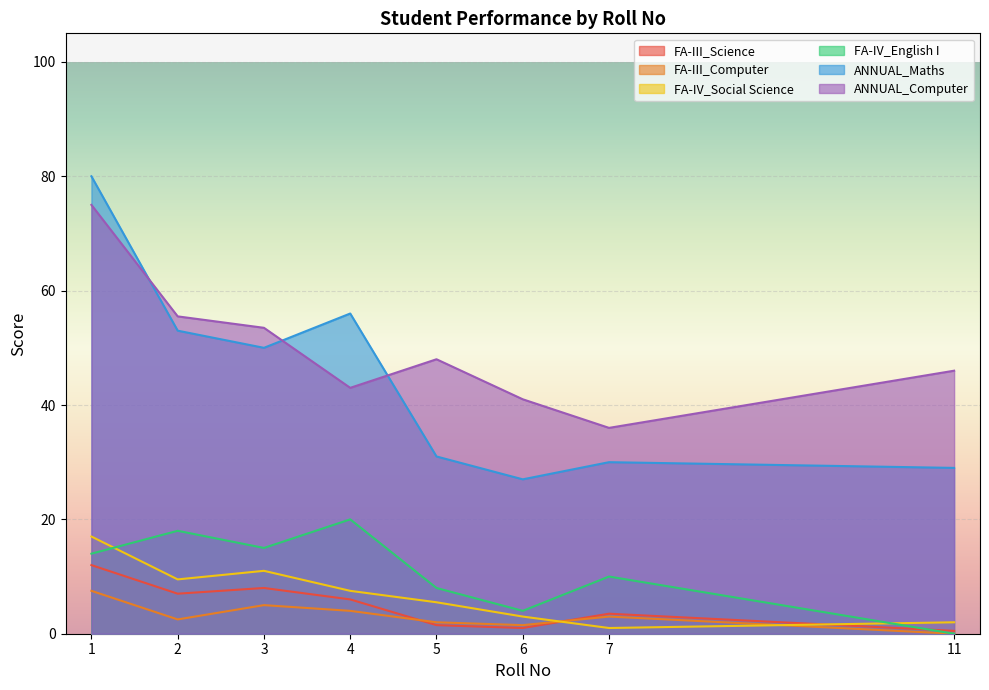

How many interior local valleys does the FA-IV_Social Science series have?

2